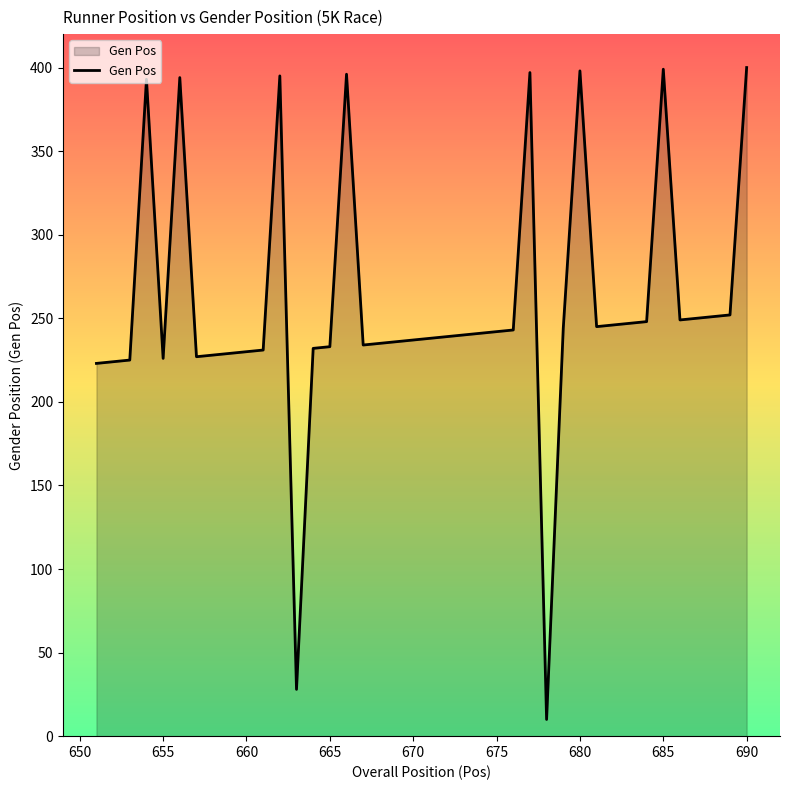

What is the greatest value displayed?

400